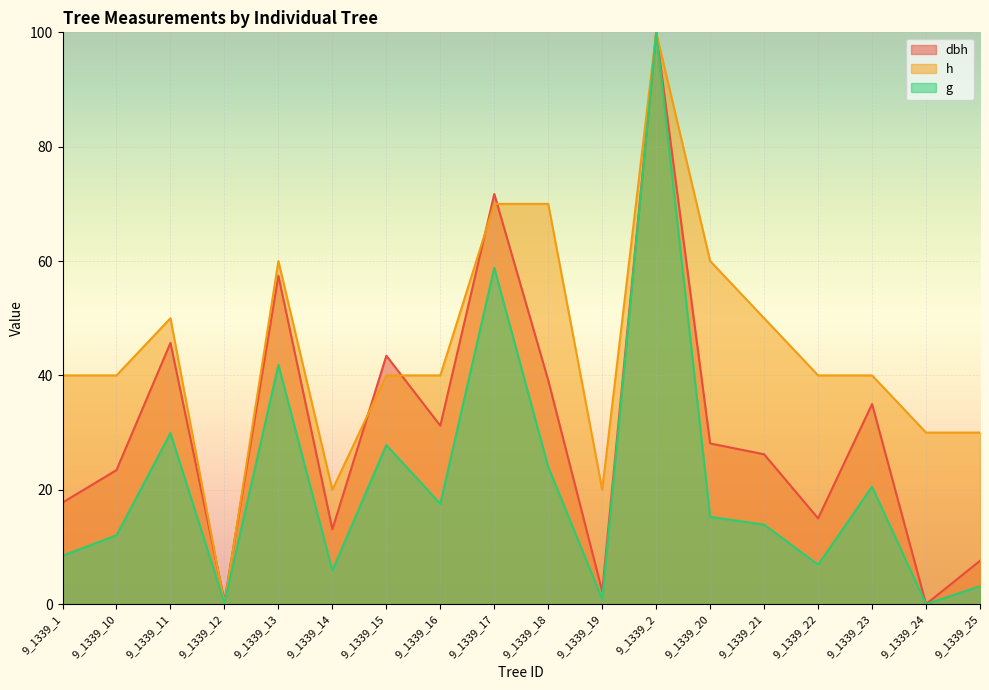

What is the difference between the highest and lowest values at 9_1339_11?

20.1